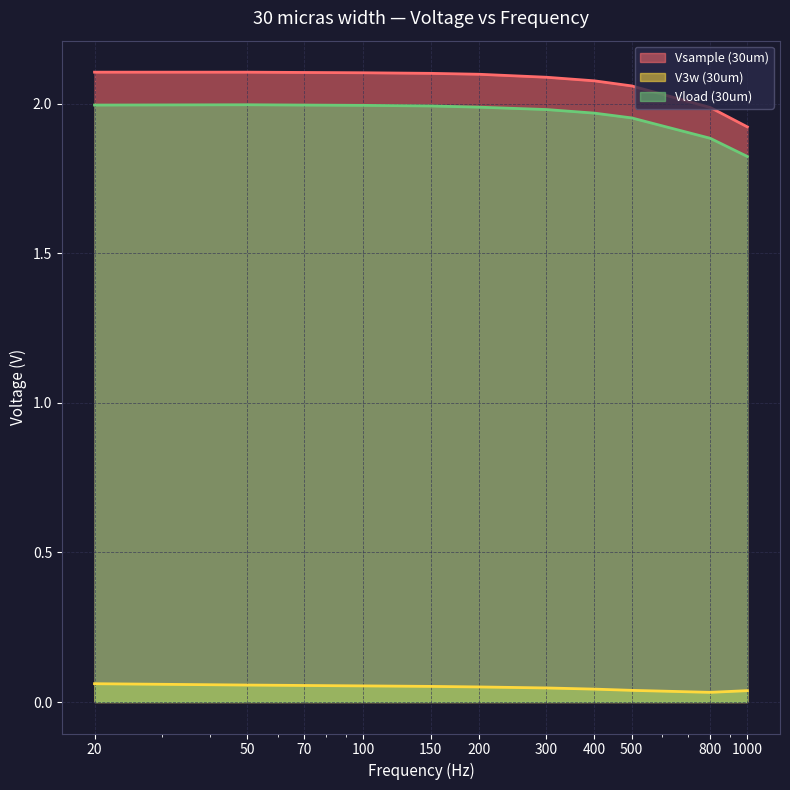

What is the total value across all series at 400?

4.1